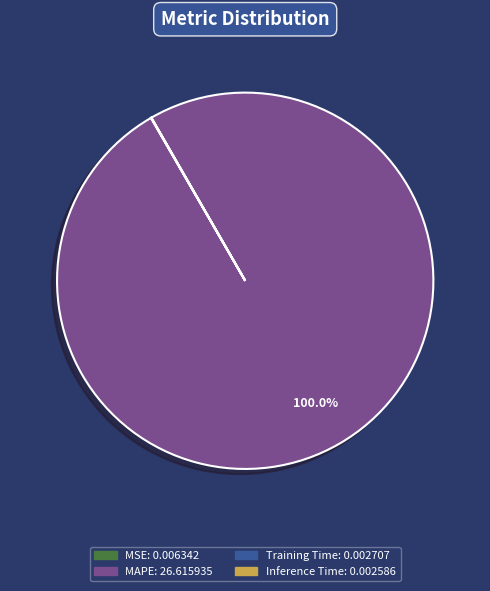

Which category has the biggest portion of the pie?

MAPE